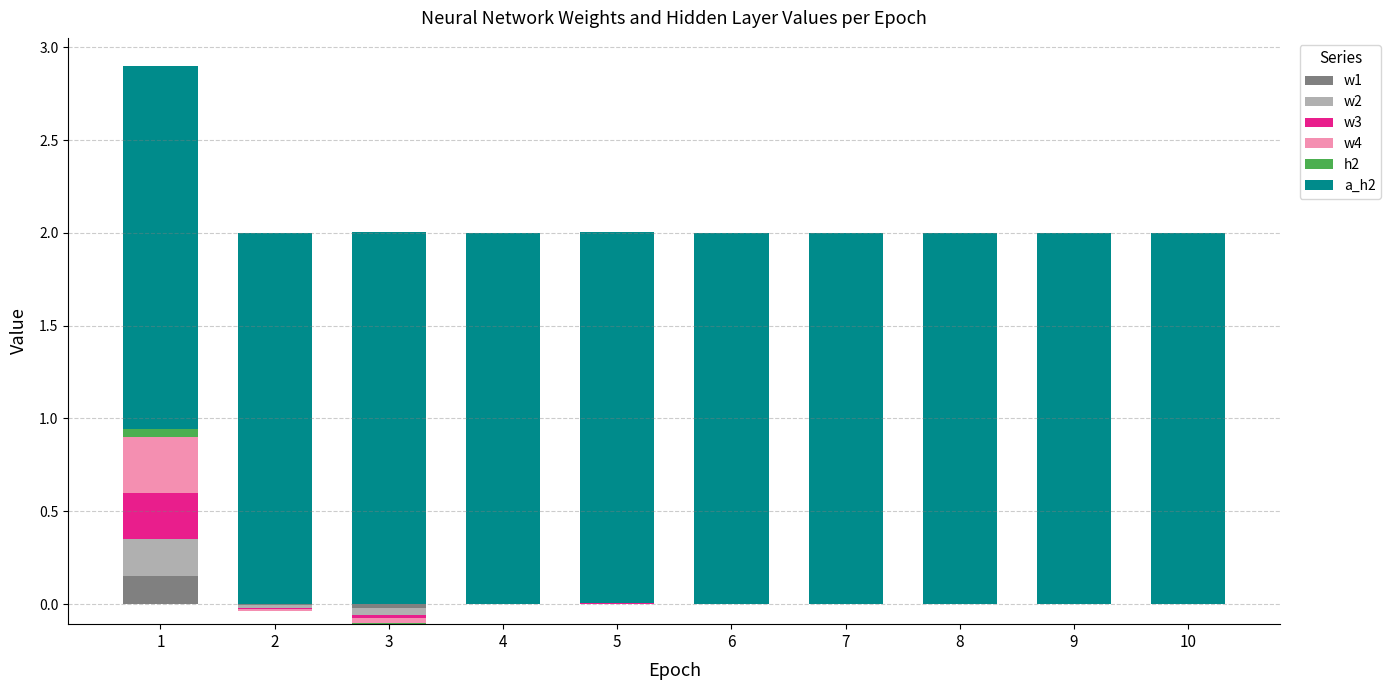

The value of w3 at 3 is 0.0. True or false?

True